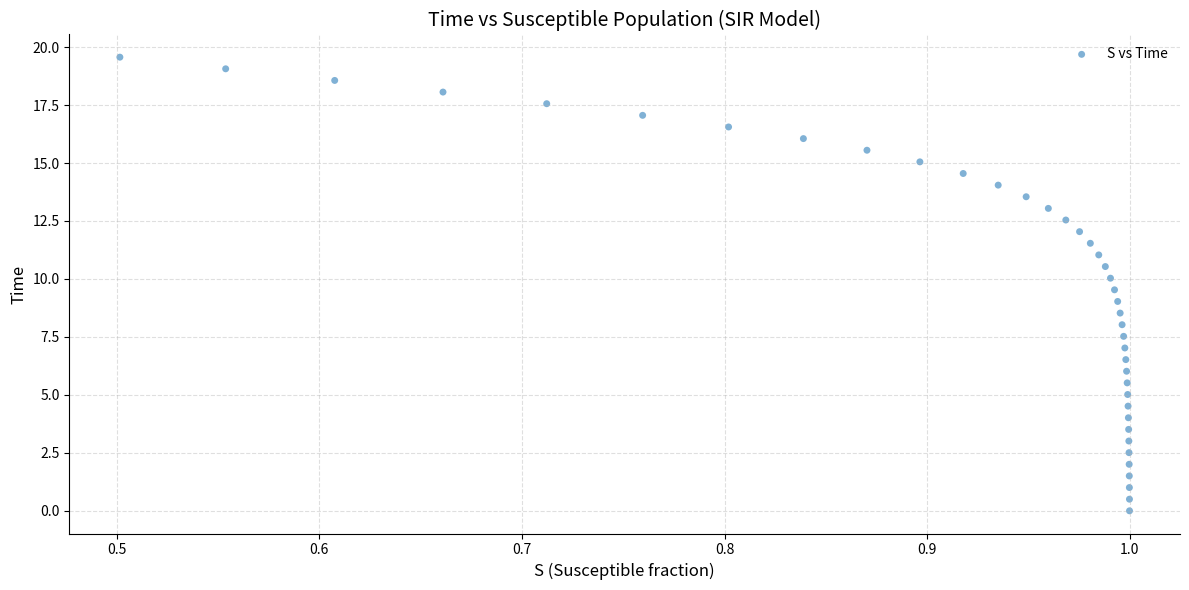

What is the range of X values (max minus min)?

0.5